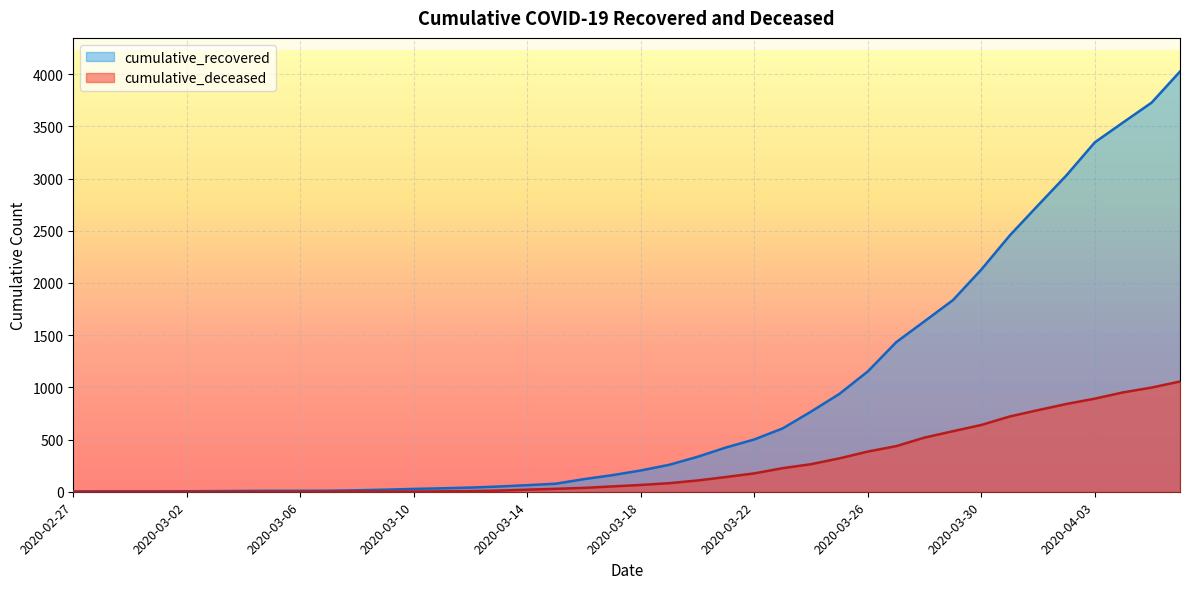

How many lines are shown in the chart?

2